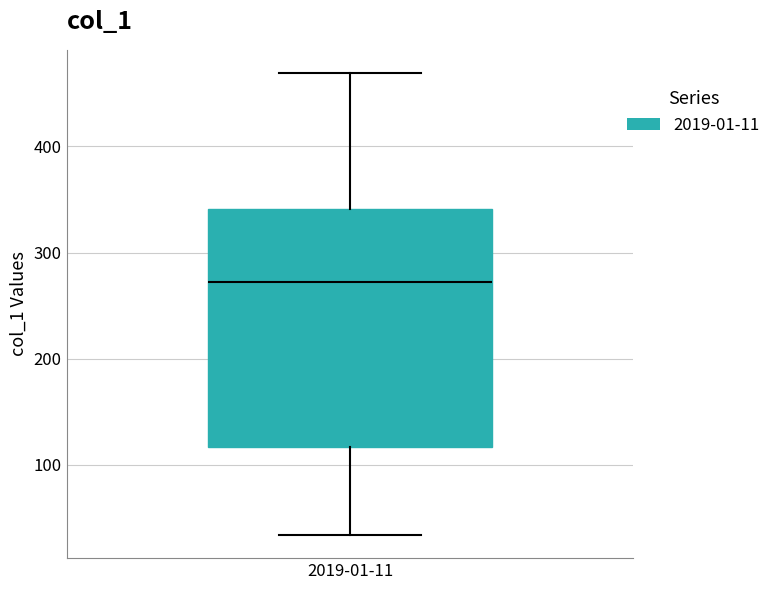

Read this box plot against the y-axis: the position of the median line, the range covered by the box, and the ends of both whiskers. The values are not printed on the chart, so give them approximately, as read against the axis.

median 270, box 120 to 340, whiskers 30 to 470